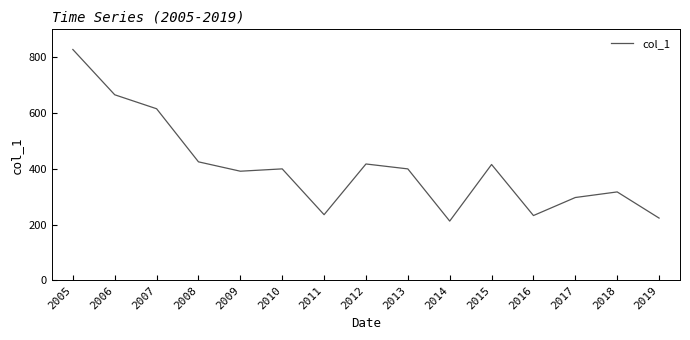

At which category does the chart reach its peak across all series?

2005